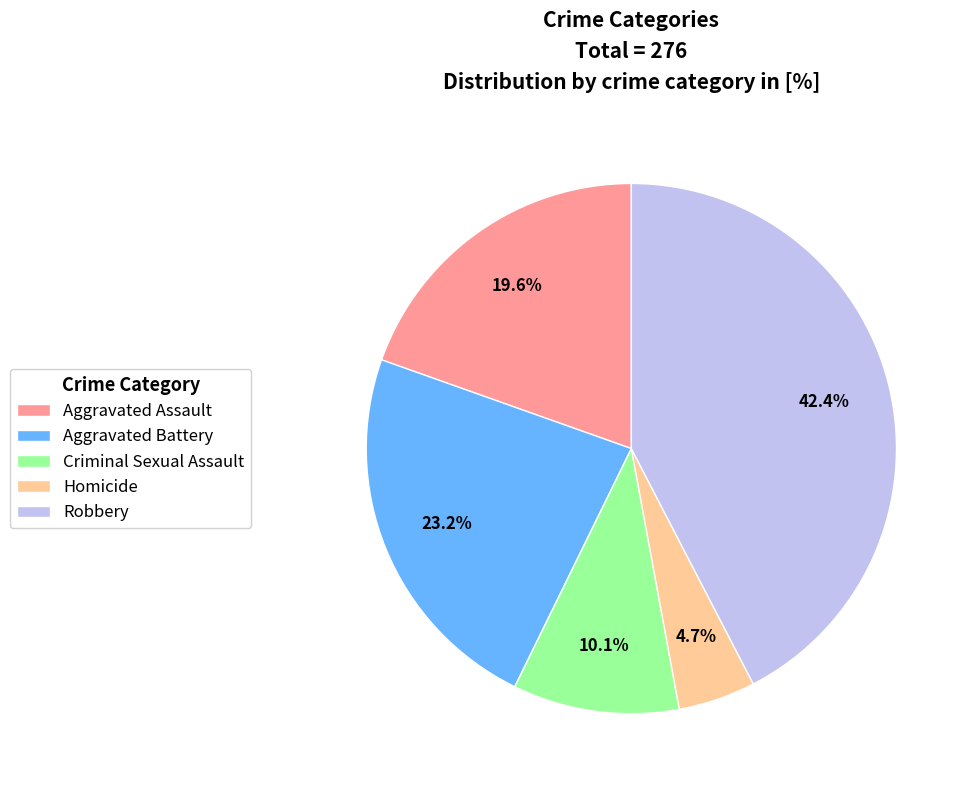

Count the number of slices in the pie.

5